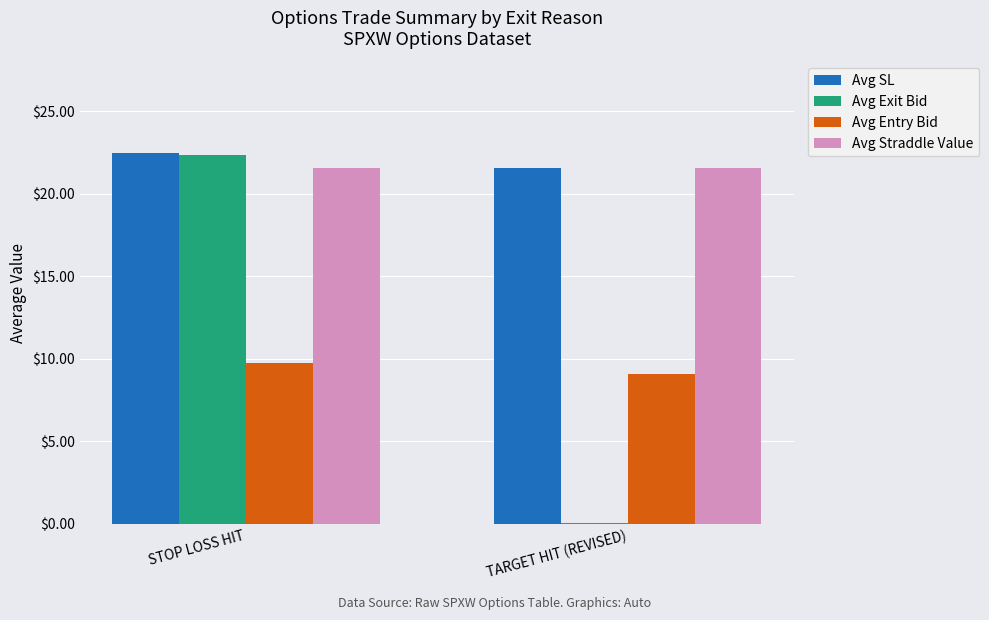

Which series has the largest total across all categories?

Avg SL